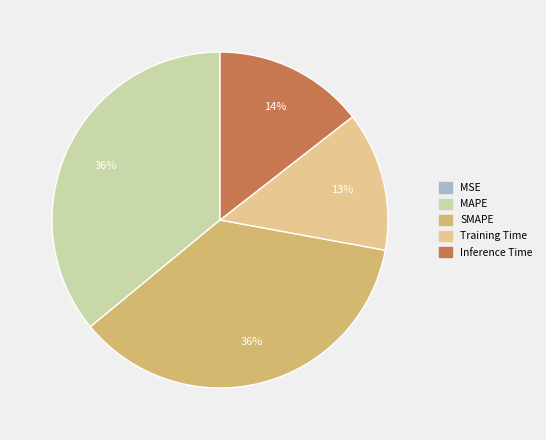

Does Training Time represent more than half of the total?

No